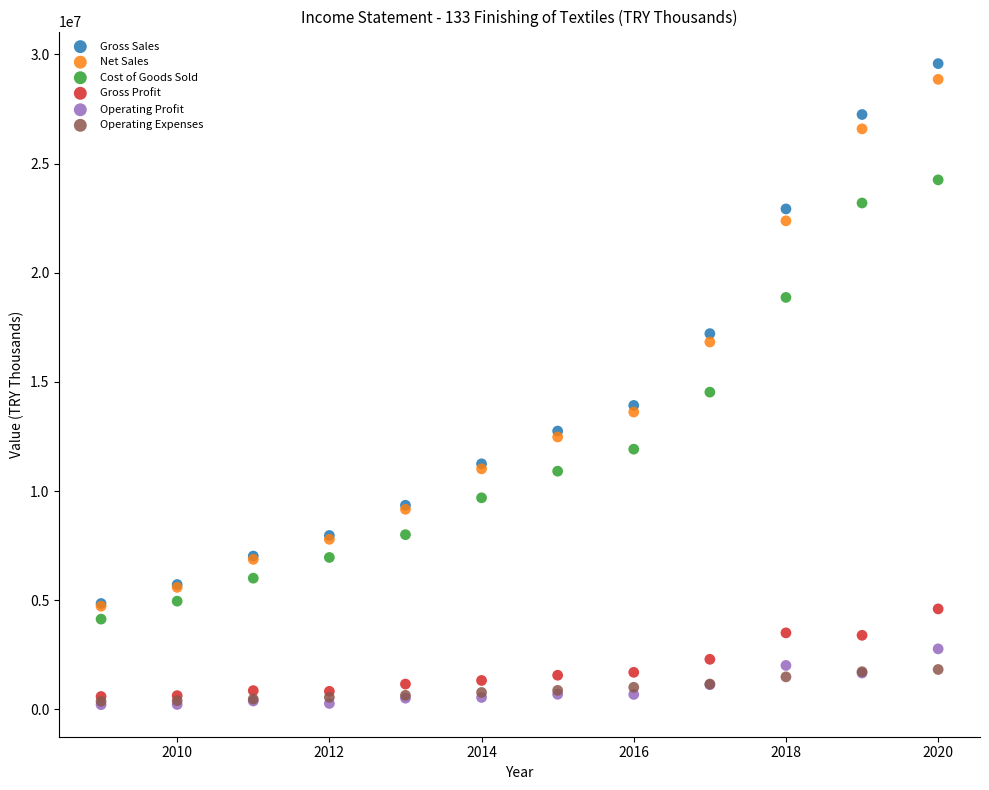

Which series reaches the maximum Y coordinate?

Gross Sales